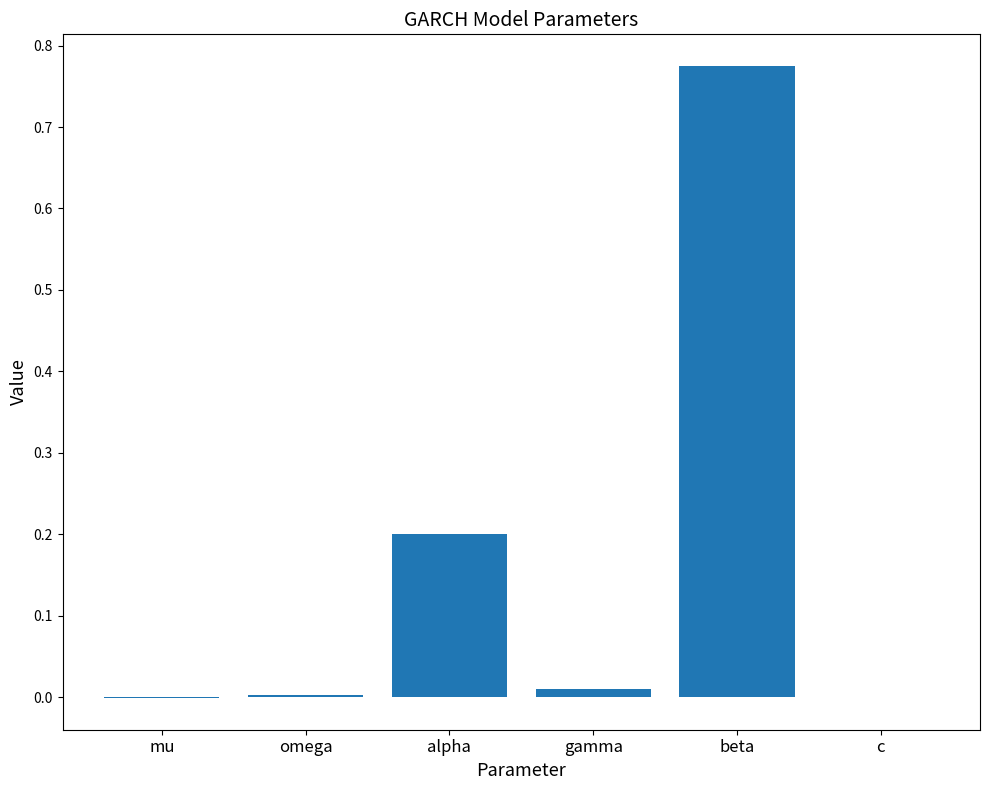

What is the sum of all values?

1.0